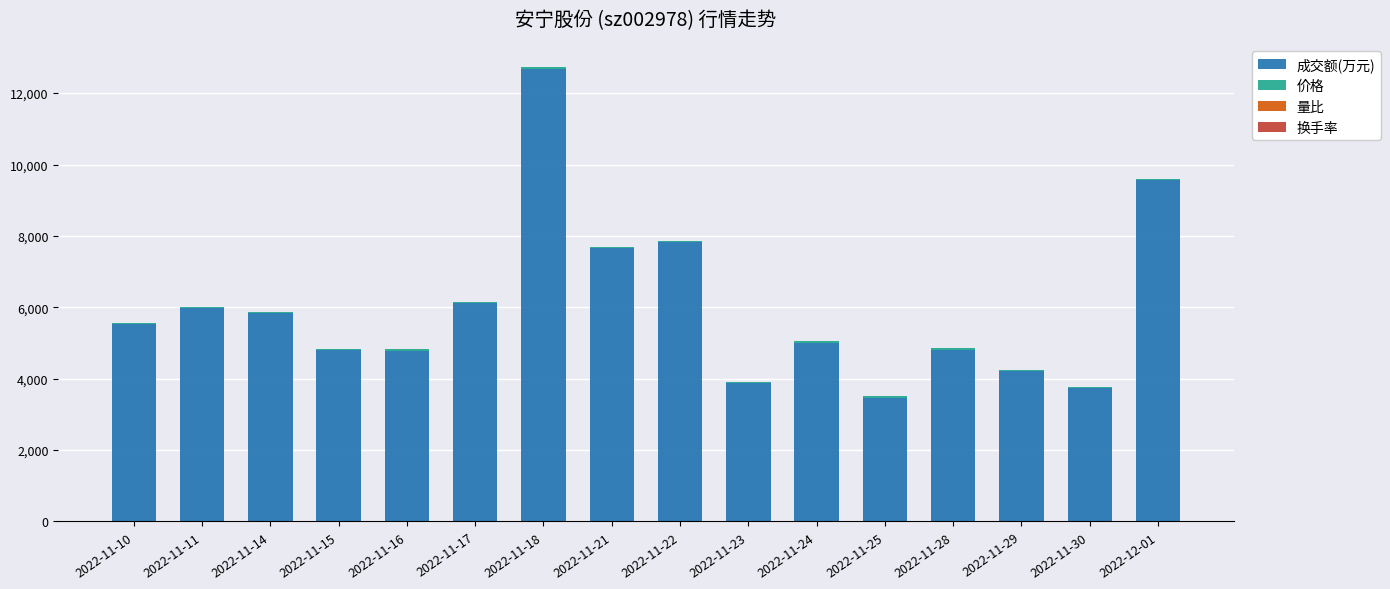

At which category is the sum across all series the highest?

2022-11-18